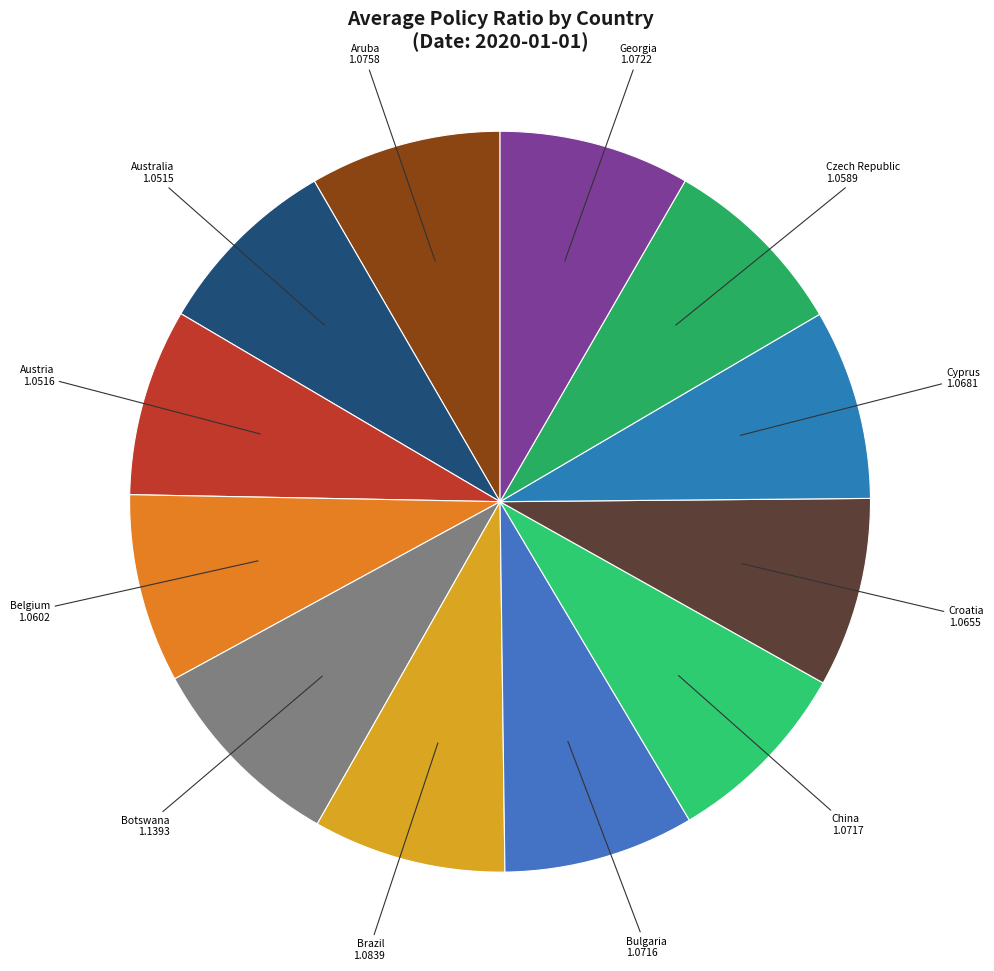

Which slice is the smallest?

Australia